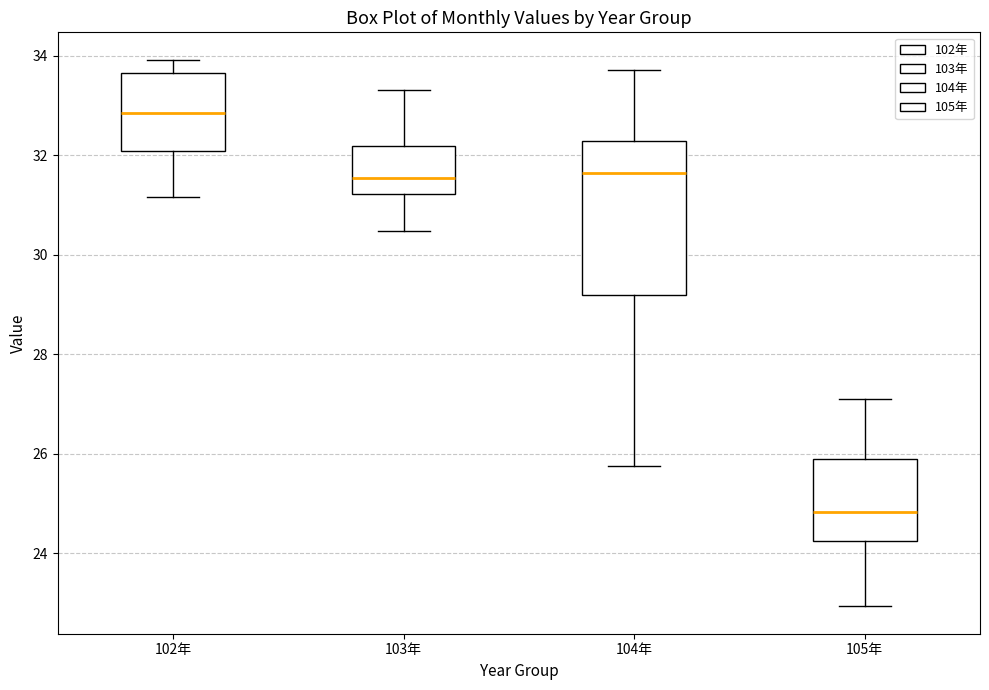

Which box's median line is the lowest?

105年